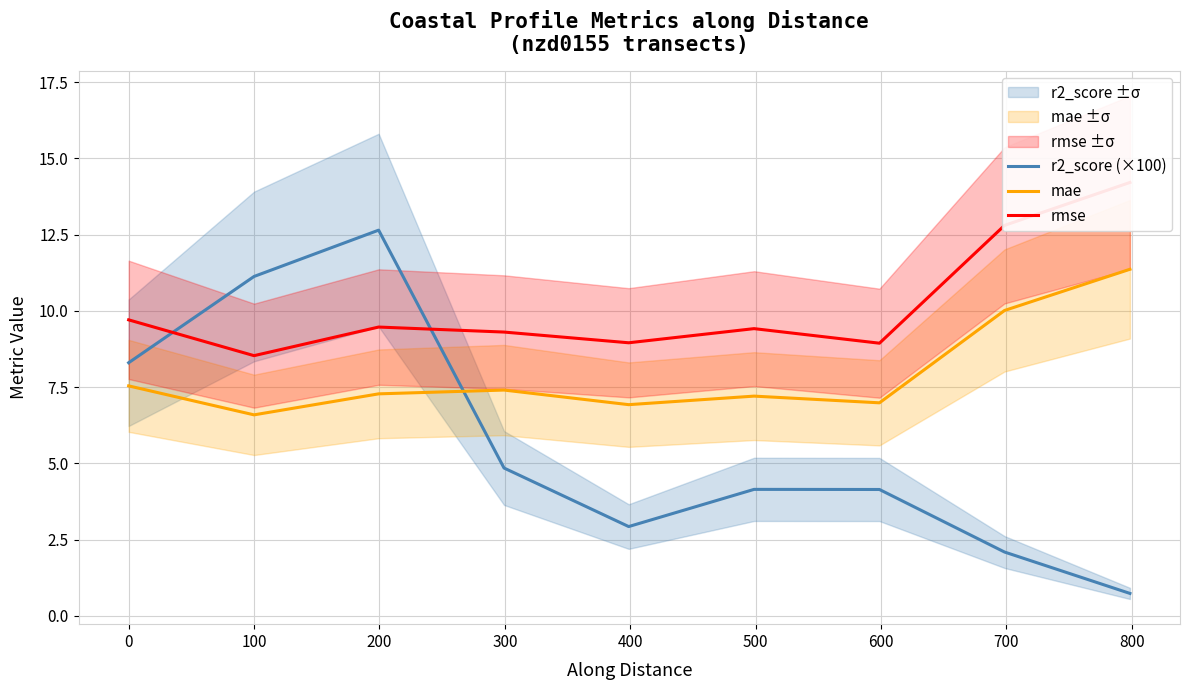

After their last crossing, which series has the higher values: mae or r2_score (×100)?

mae